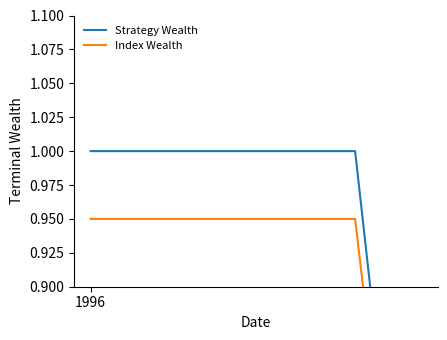

True or false: Index Wealth and Strategy Wealth intersect in this chart.

False